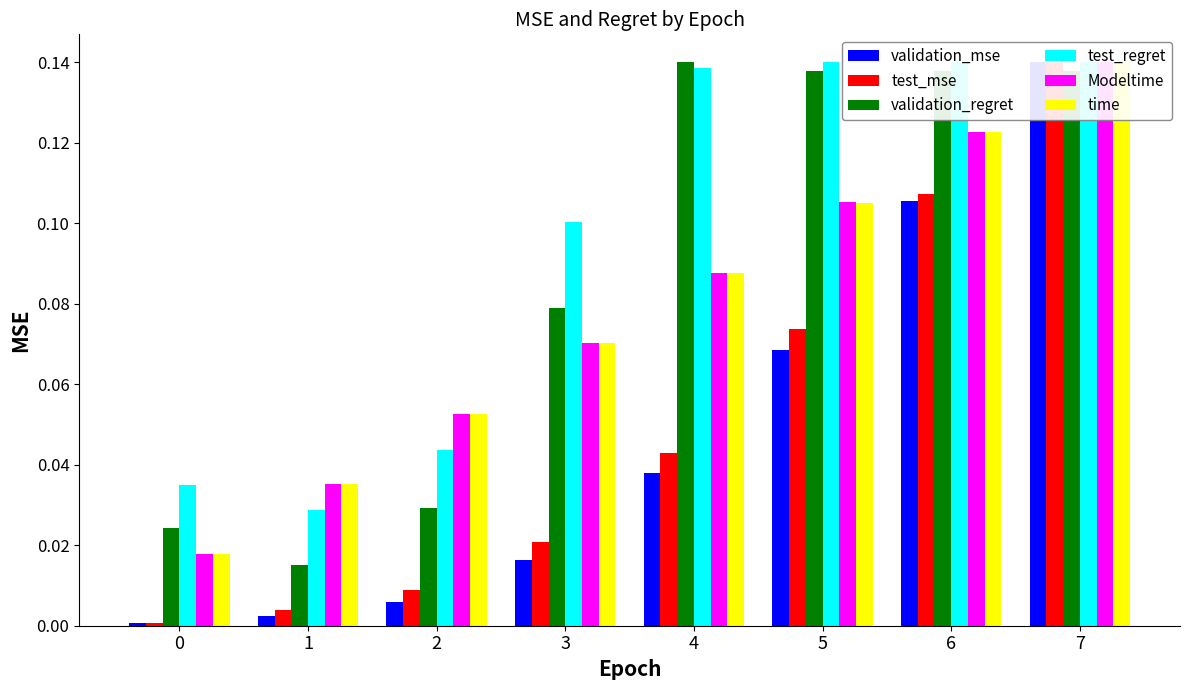

What value does the validation_regret series have at 6?

0.1